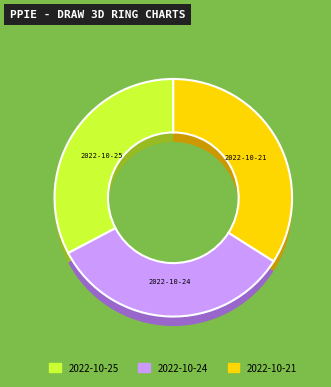

Is 22820 the majority of the pie?

No